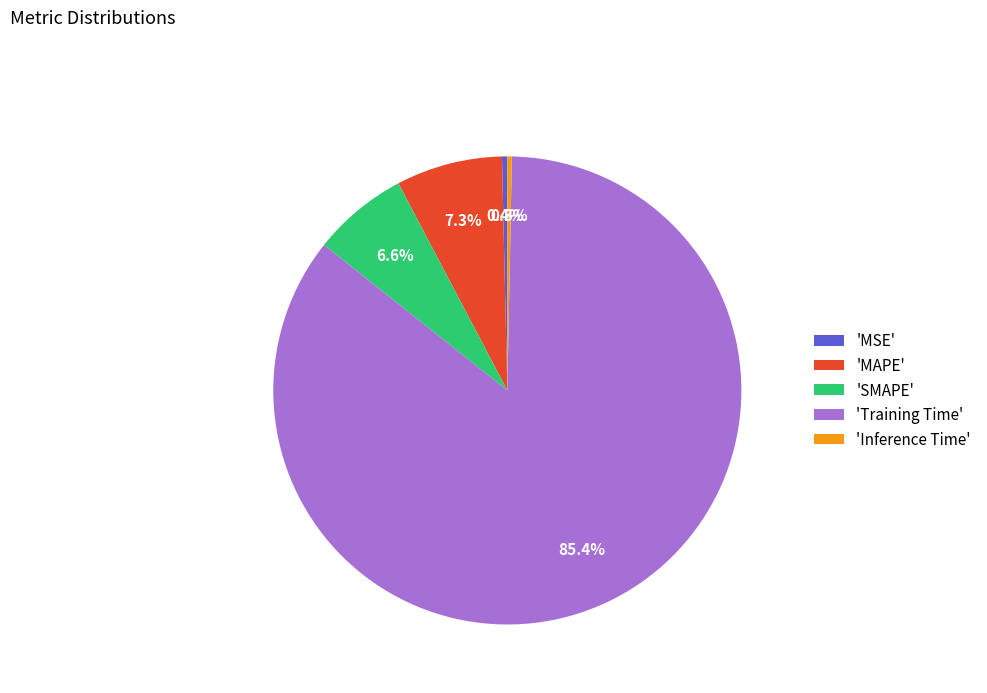

Which category accounts for the majority?

'Training Time'